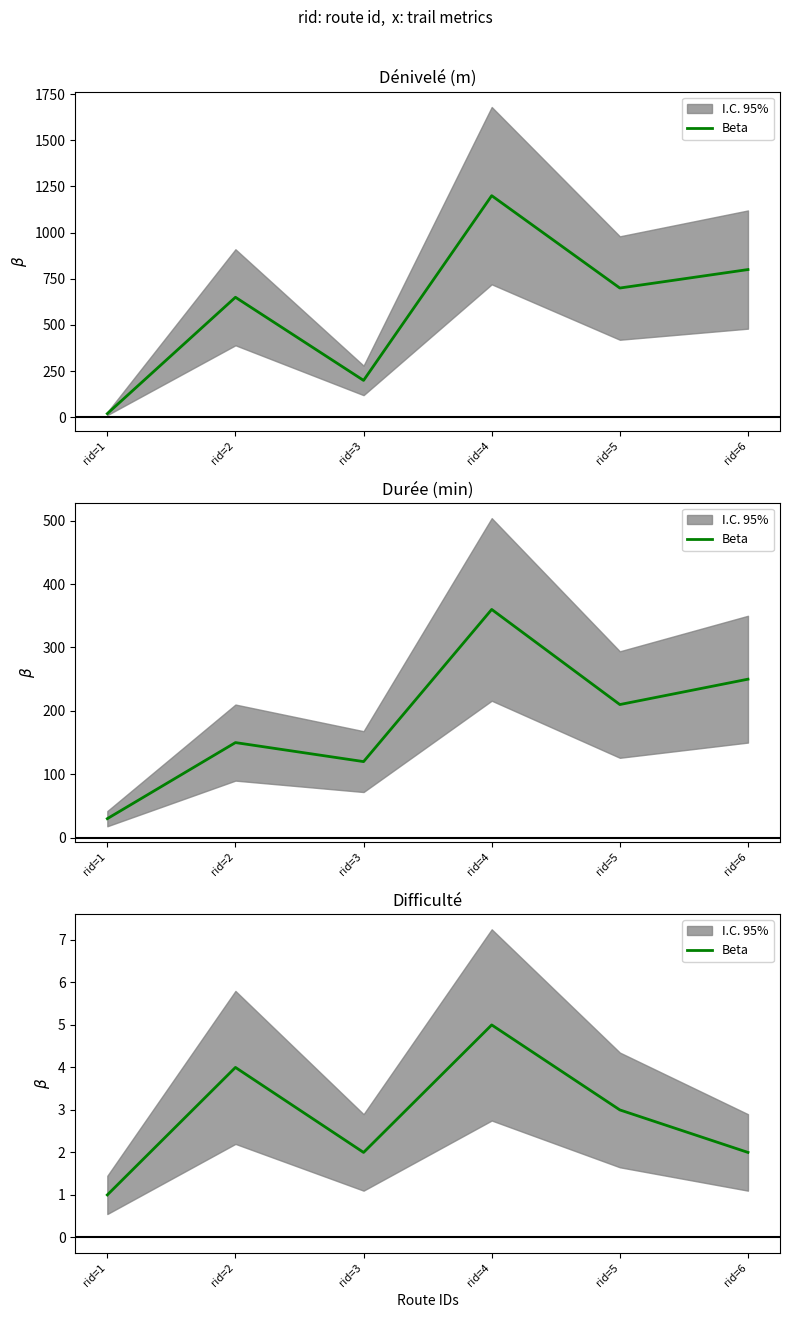

What value does the data have at rid=1?

1